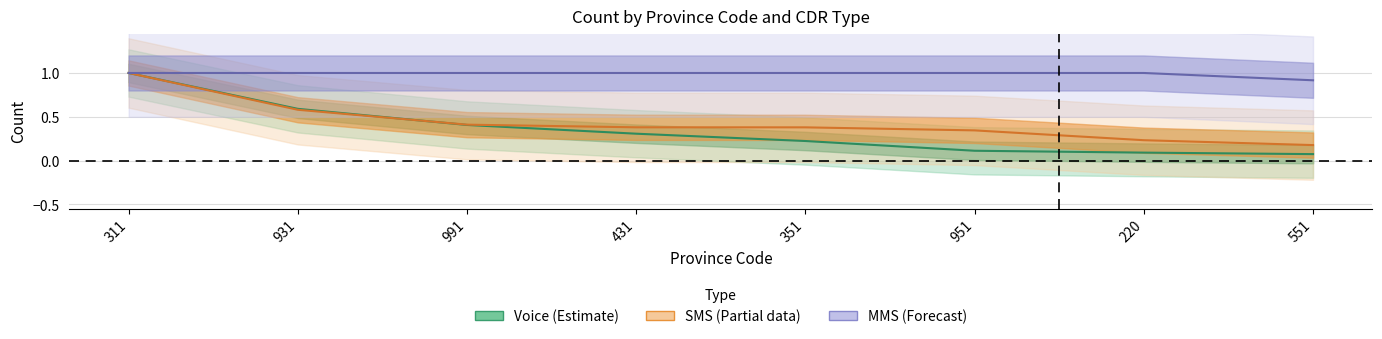

What is the highest value of the SMS series?

1.0